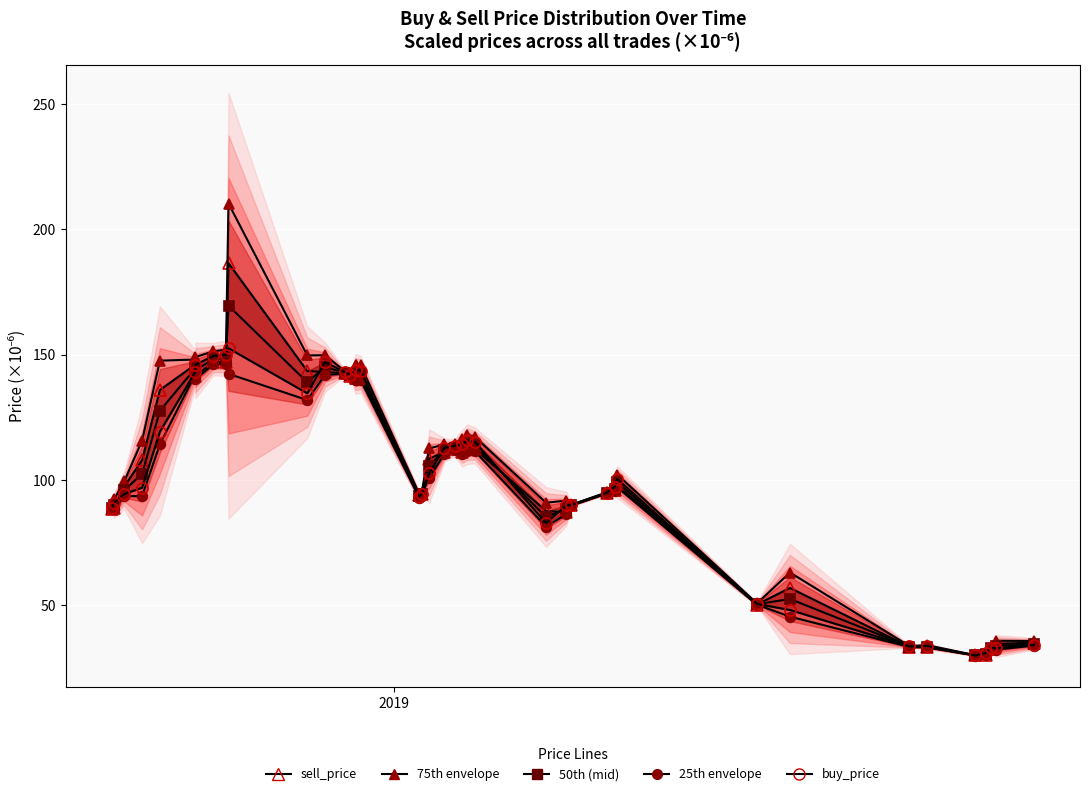

True or false: buy_price (scaled ×1e6) has more than 1 points higher than both neighbors.

True